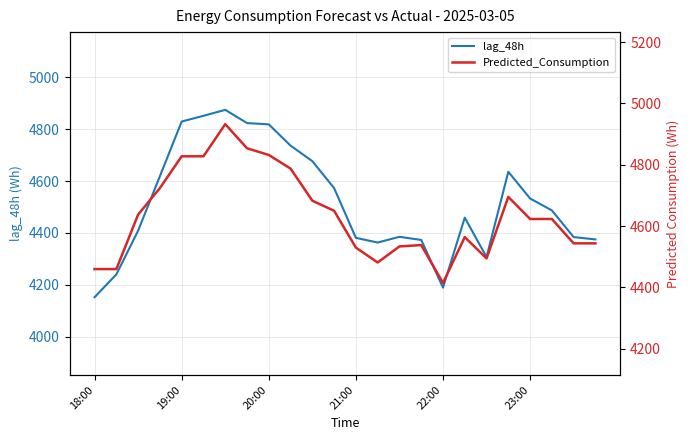

What is the difference between the maximum and second lowest values in the lag_48h series?

686